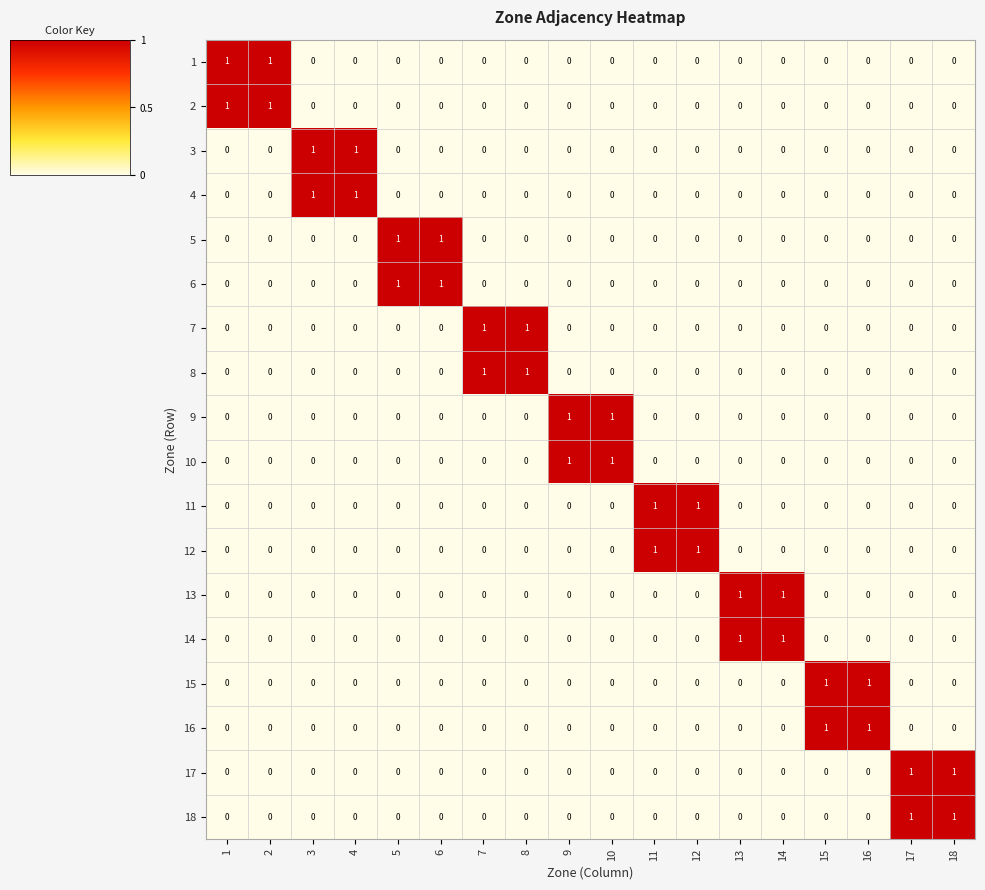

Count the 4 values in the range 0 to 1.

18